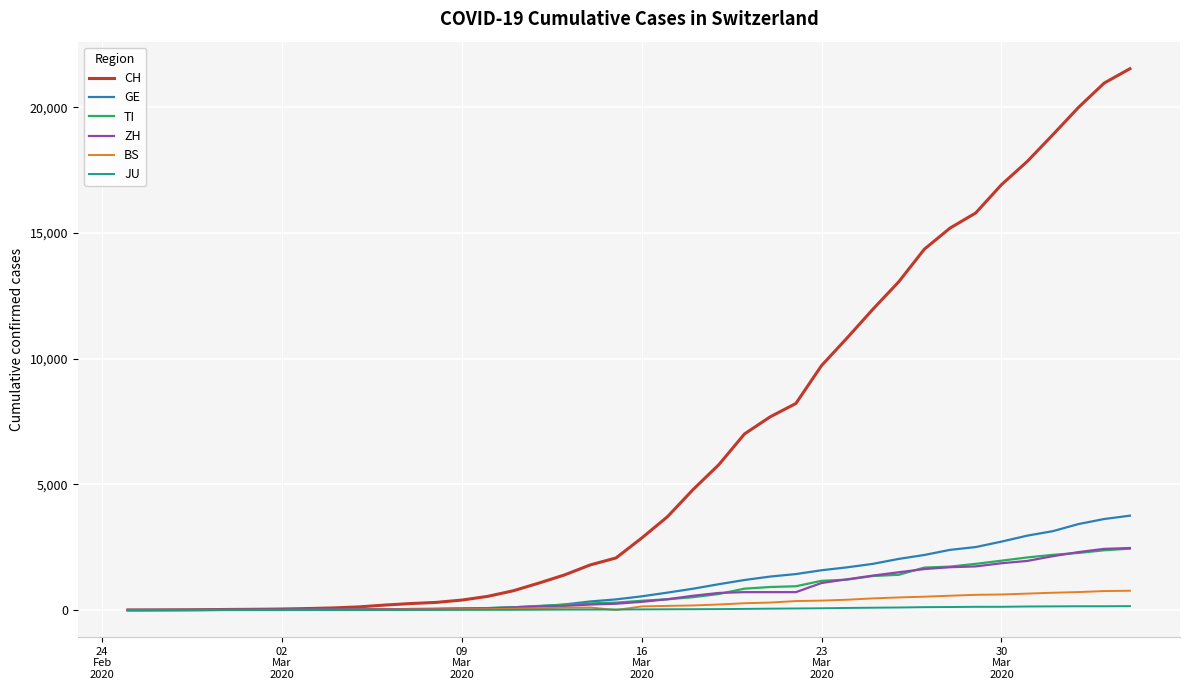

How many series are shown in this chart?

6